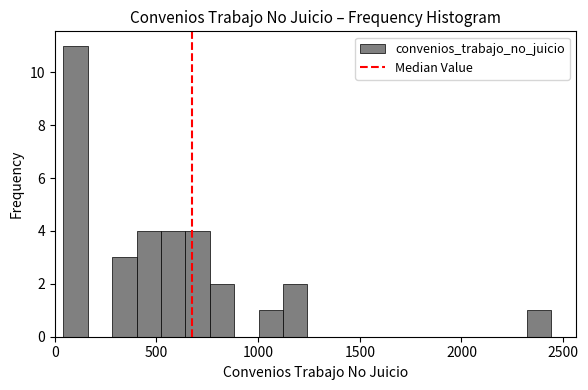

Around what value on the x-axis is the tallest bar? Give the approximate position of its centre, as read against the axis.

100